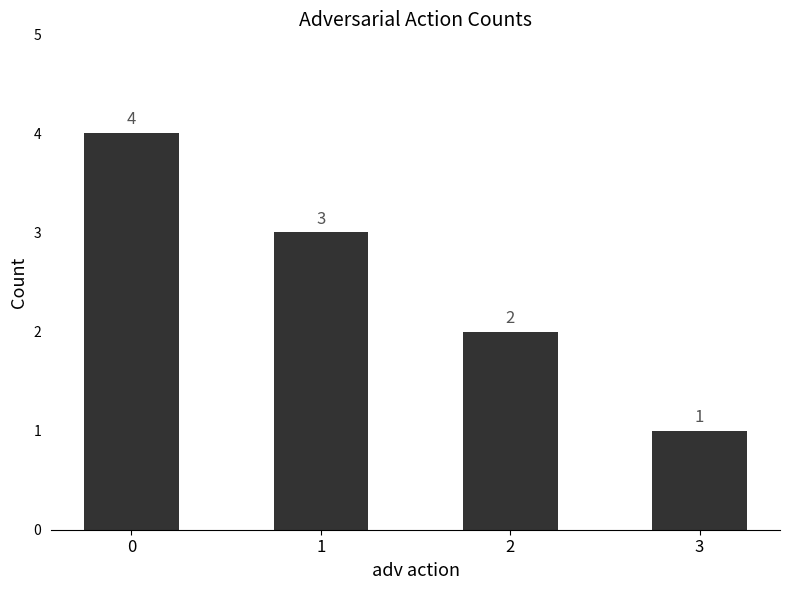

Reading left to right, transcribe all the data shown in this chart.

0=4	1=3	2=2	3=1